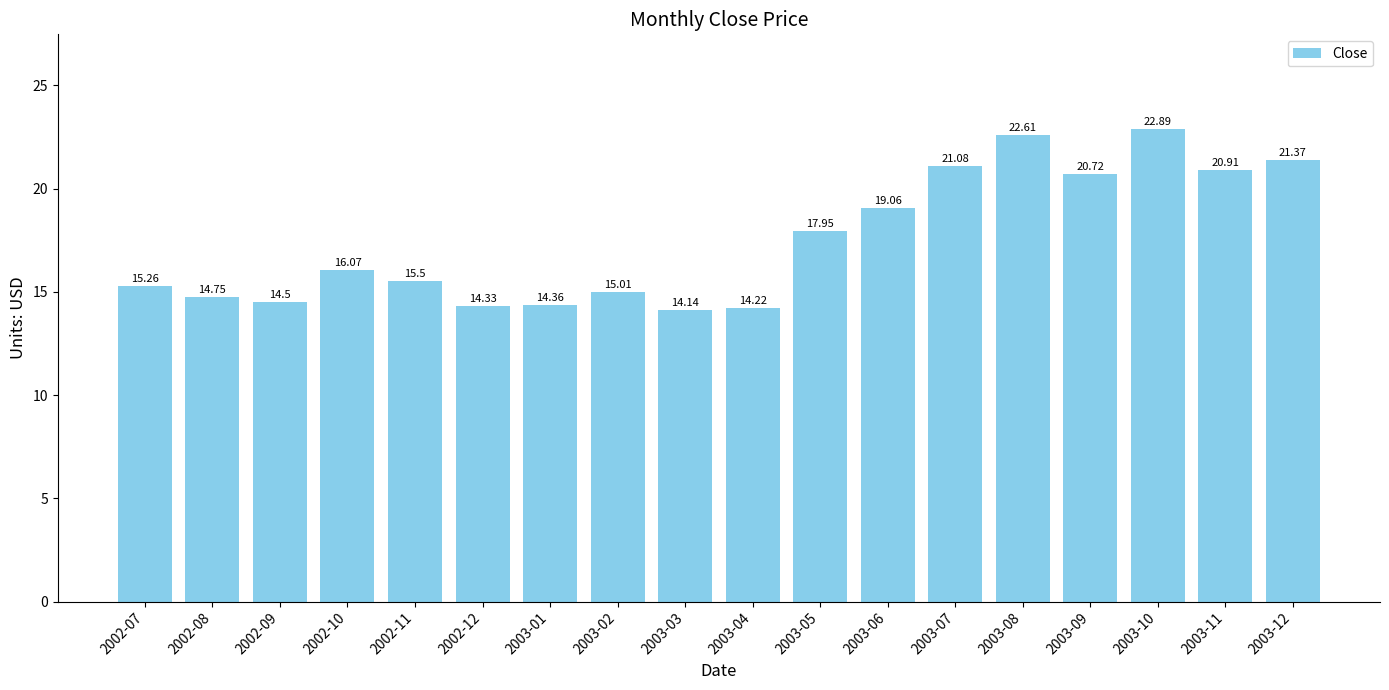

Rank the categories by value from highest to lowest.

2003-10, 2003-08, 2003-12, 2003-07, 2003-11, 2003-09, 2003-06, 2003-05, 2002-10, 2002-11, 2002-07, 2003-02, 2002-08, 2002-09, 2003-01, 2002-12, 2003-04, 2003-03